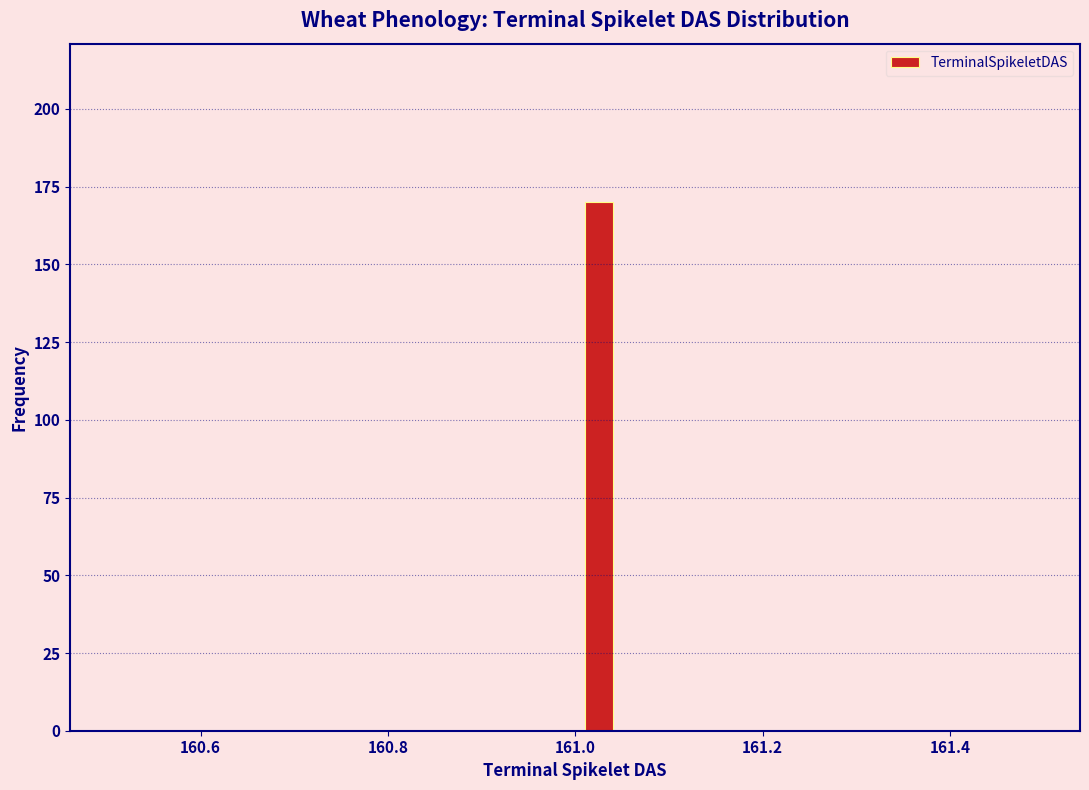

Around what value on the x-axis is the tallest bar? Give the approximate position of its centre, as read against the axis.

161.02